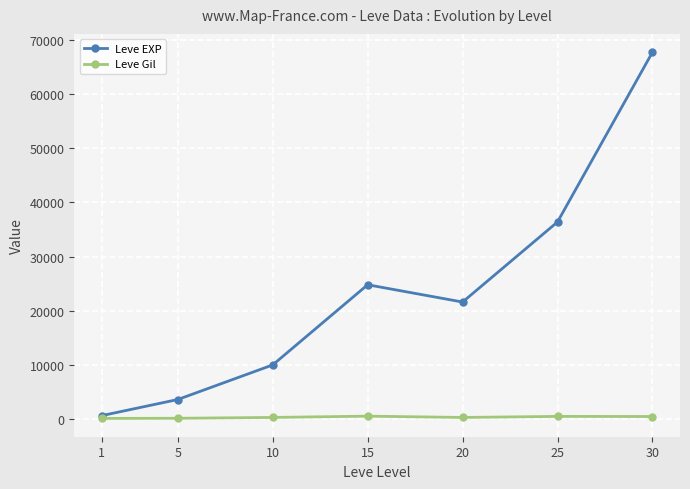

At how many categories does at least one series exceed 38365?

1